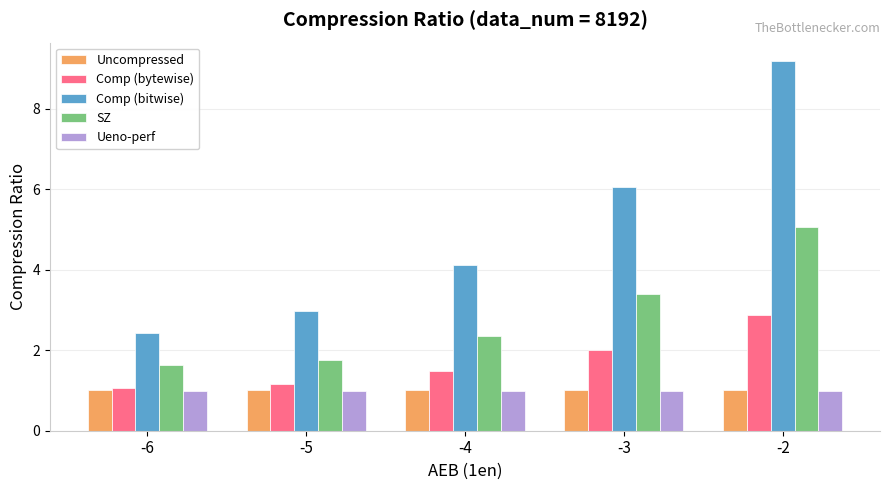

At which label does SZ reach its peak?

-2